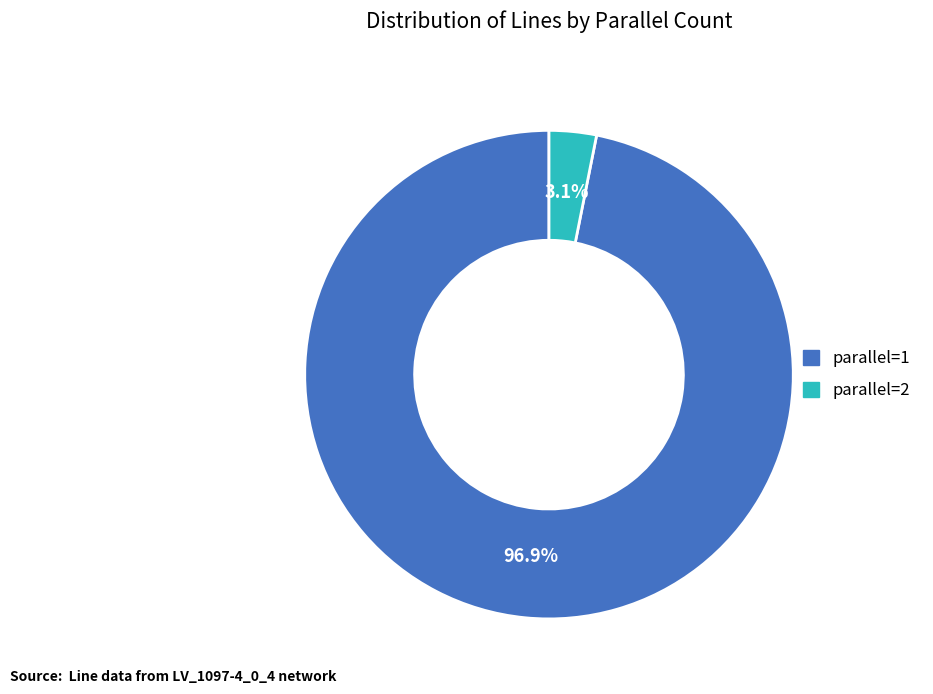

Which slice is the largest?

parallel=1